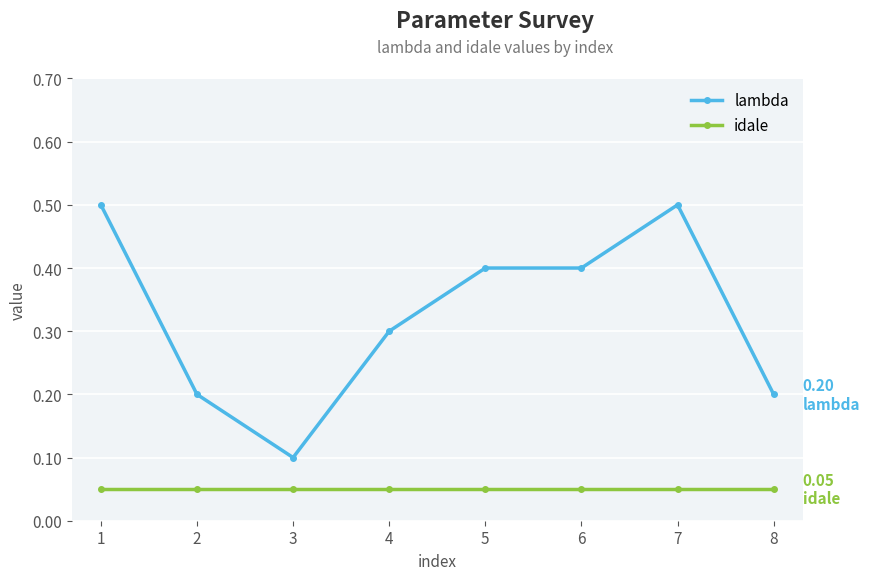

Does the chart display data point markers on the line(s)?

Yes